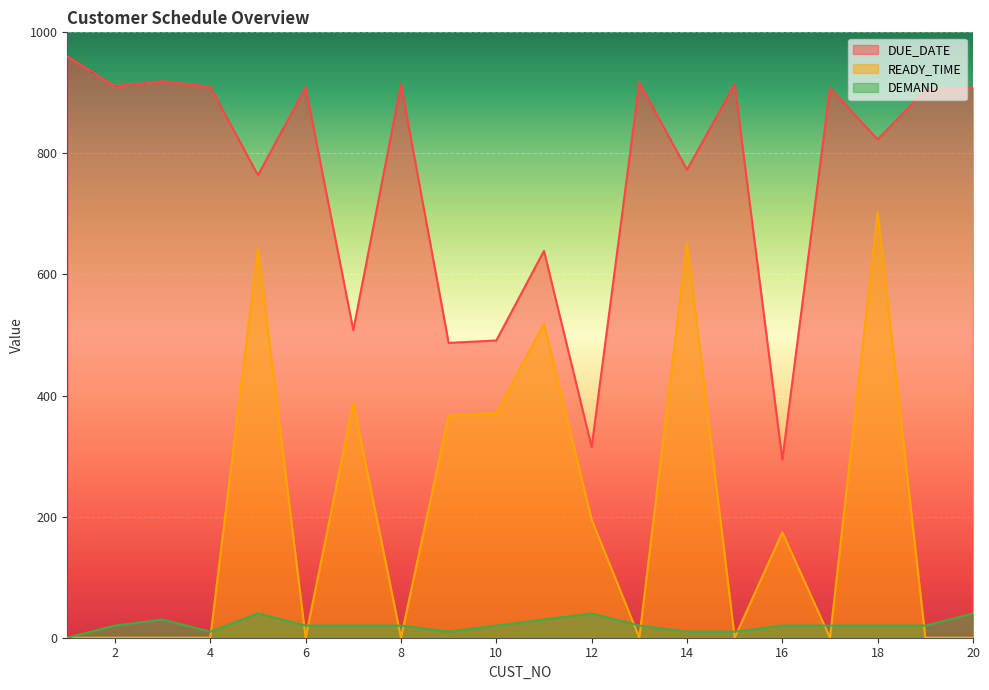

Which series changed the most between 4 and 11?

READY_TIME